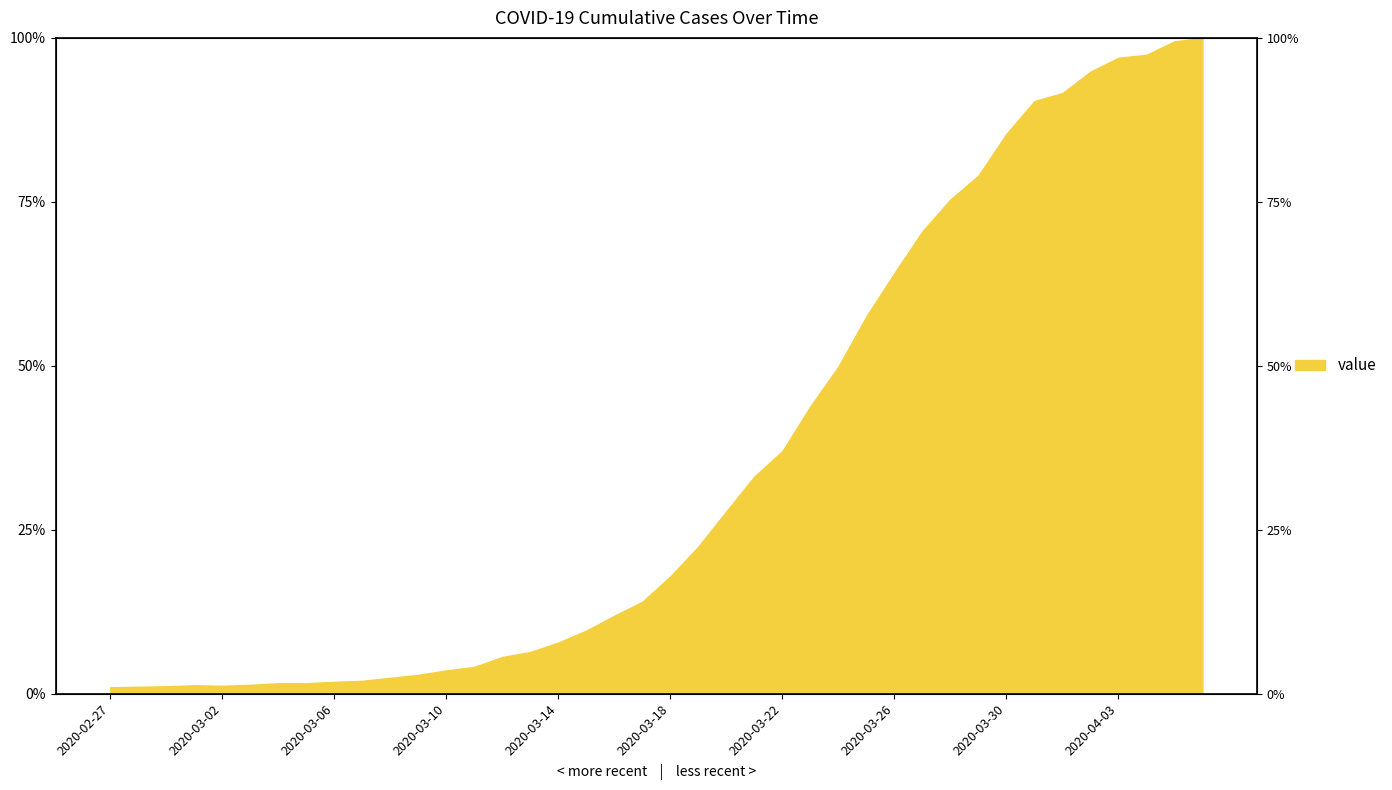

What is the greatest value displayed?

100.0